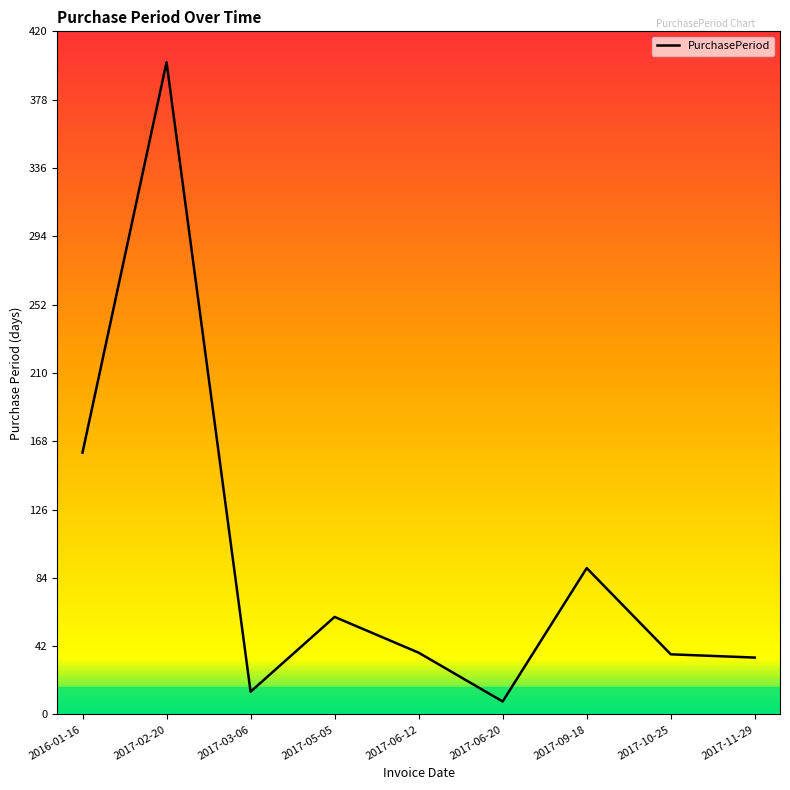

Count the number of values greater than 38.

4